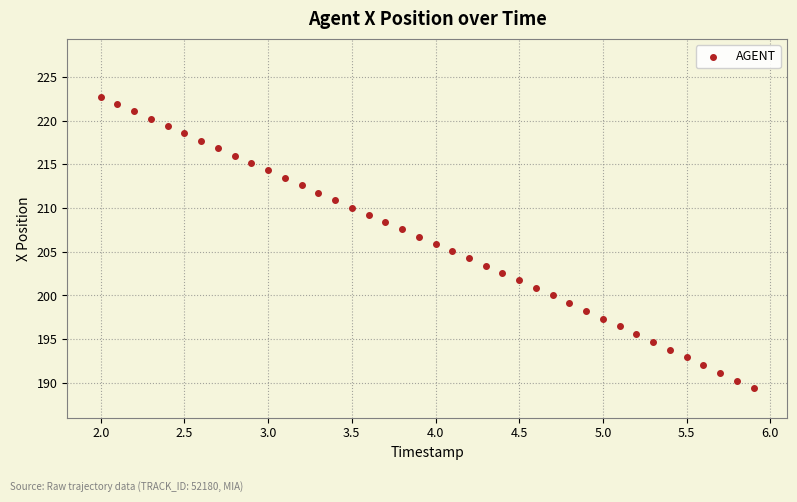

What is the range of Y values (max minus min)?

33.3